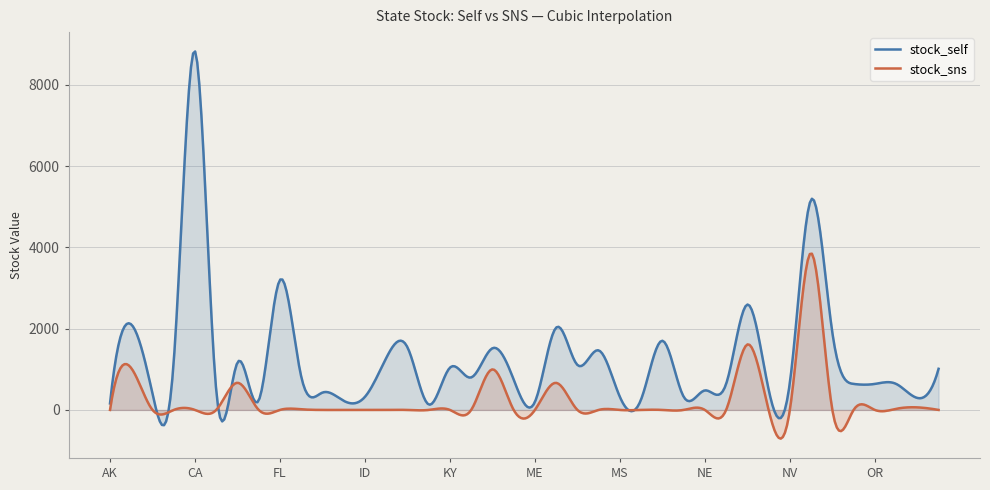

At how many categories does at least one series exceed 3807?

24